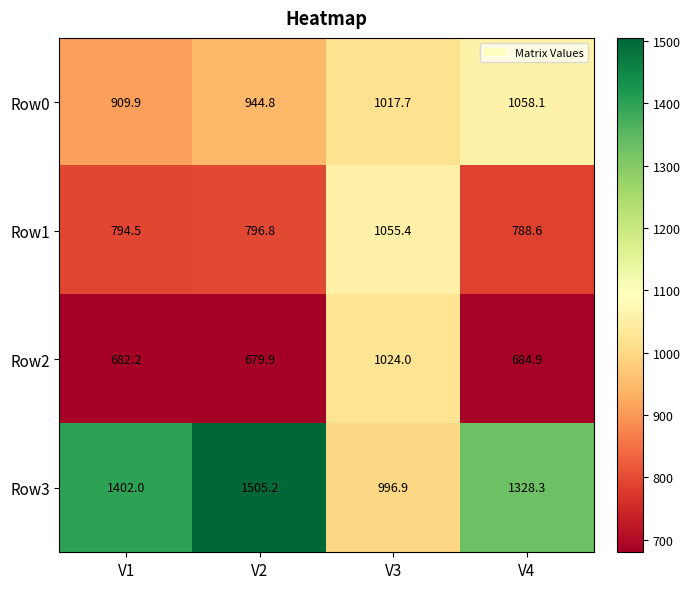

What is the highest value of the Row1 series?

1055.4